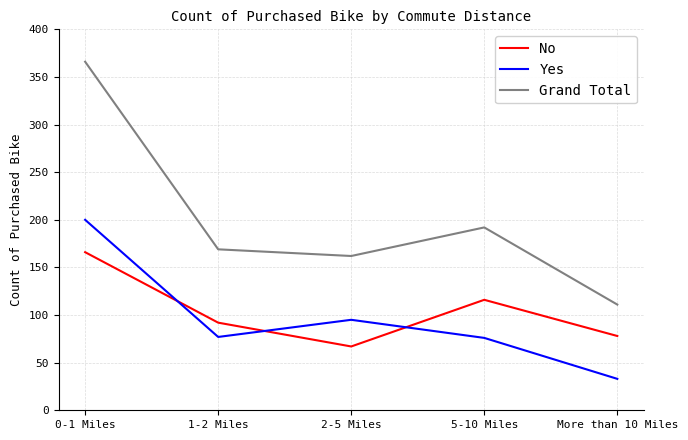

Rank the series by their maximum value, from highest to lowest.

Grand Total, Yes, No